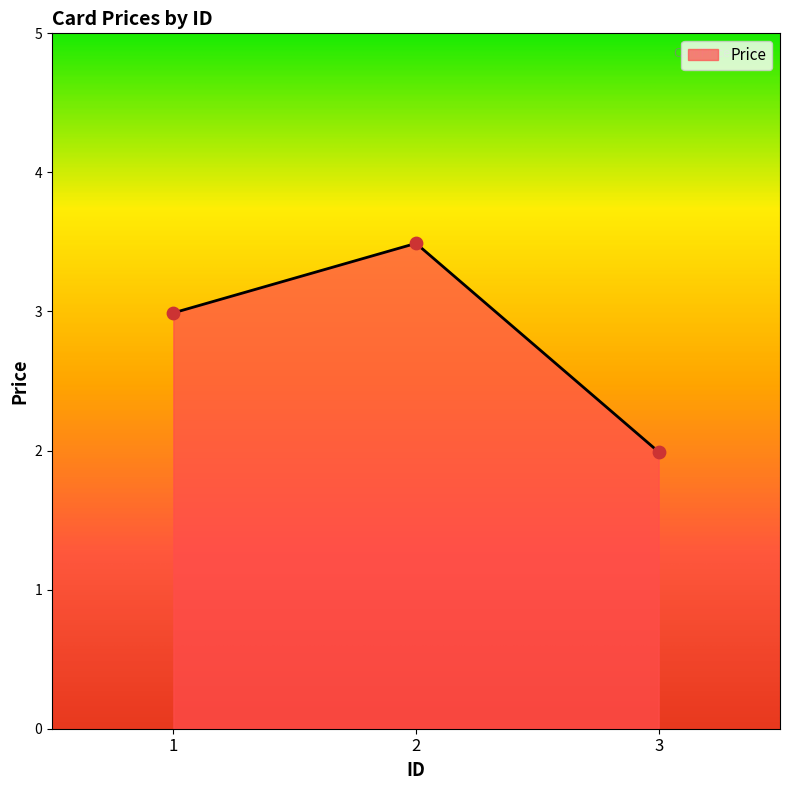

What is the change in value from 2 to 3?

-1.5